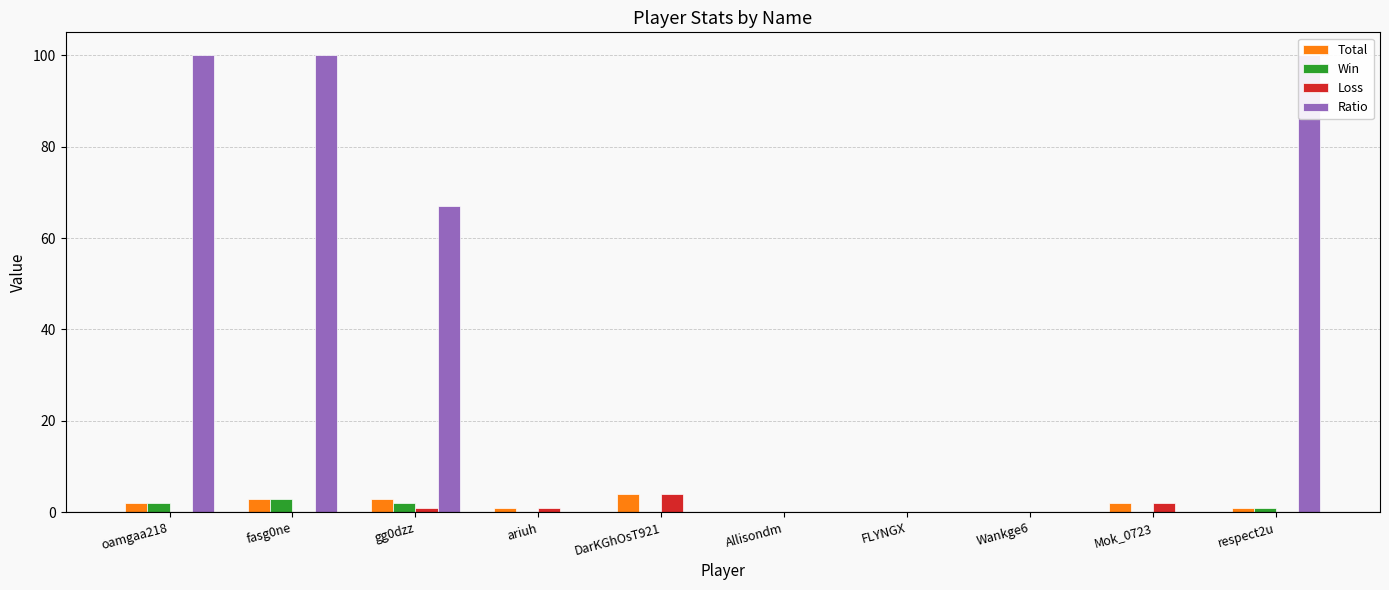

How many series are shown in this chart?

4